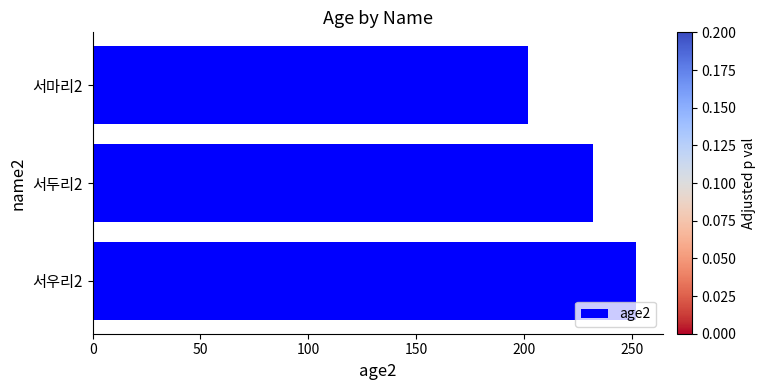

Reading bottom to top, extract all data points from this chart.

서우리2=252	서두리2=232	서마리2=202